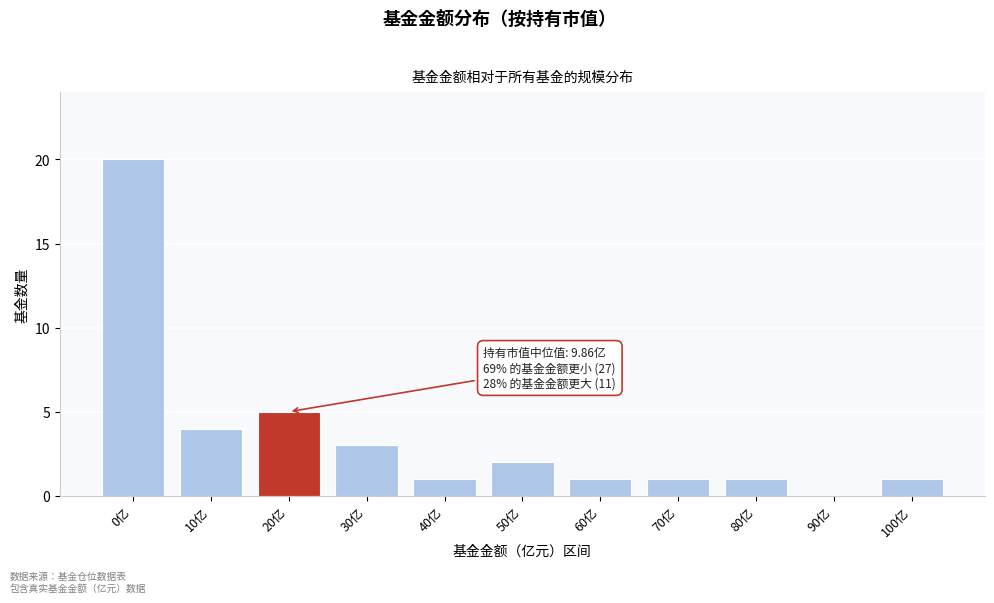

Reading left to right, list all the values displayed in this chart.

0亿=20	10亿=4	20亿=5	30亿=3	40亿=1	50亿=2	60亿=1	70亿=1	80亿=1	90亿=0	100亿=1